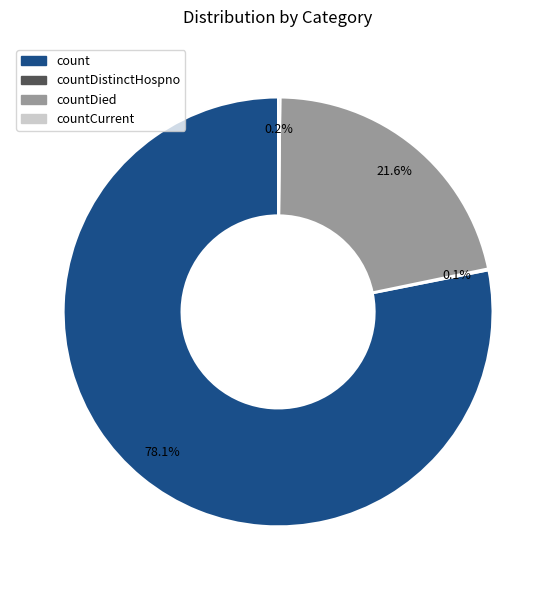

Is count the majority of the pie?

Yes